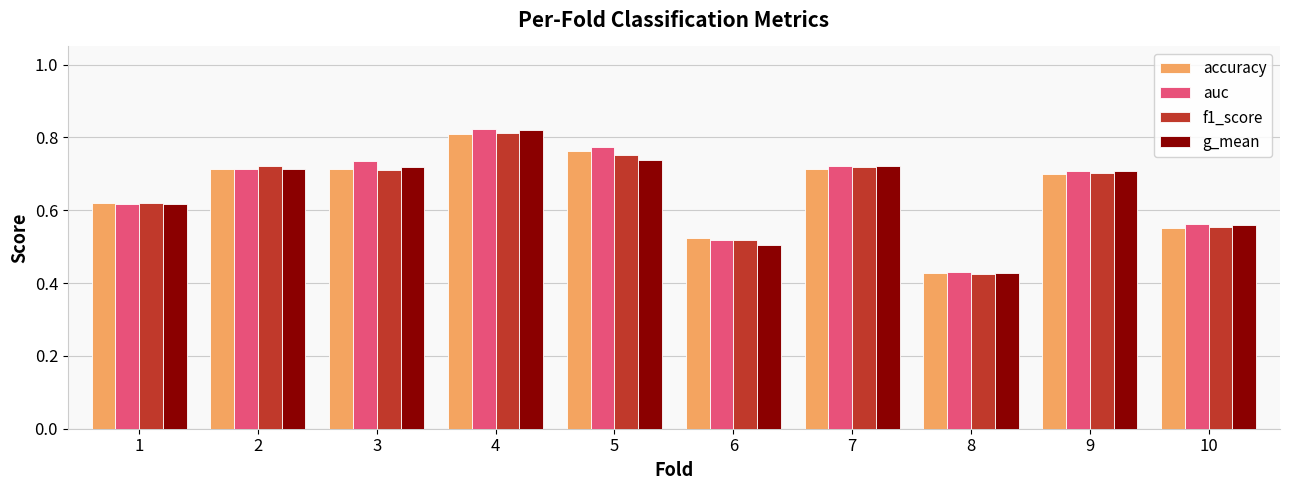

Which category has the lowest value across all series?

8